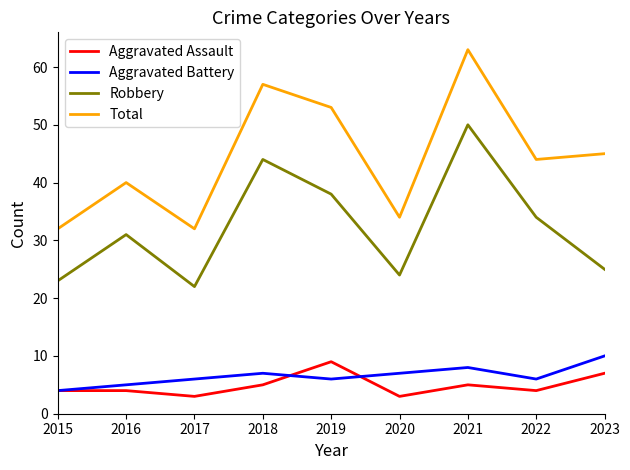

True or false: Robbery and Aggravated Battery intersect in this chart.

False